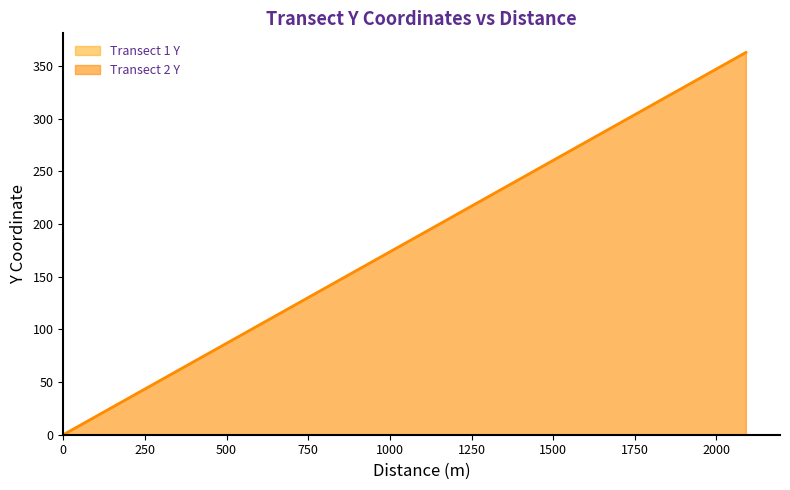

List the labels in order of value, smallest first.

0, 110, 220, 330, 440, 550, 660, 770, 880, 990, 1100, 1210, 1320, 1430, 1540, 1650, 1760, 1870, 1980, 2090